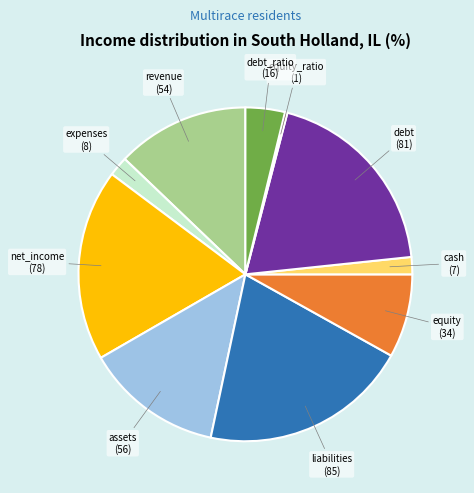

What is the largest slice in the pie chart?

liabilities